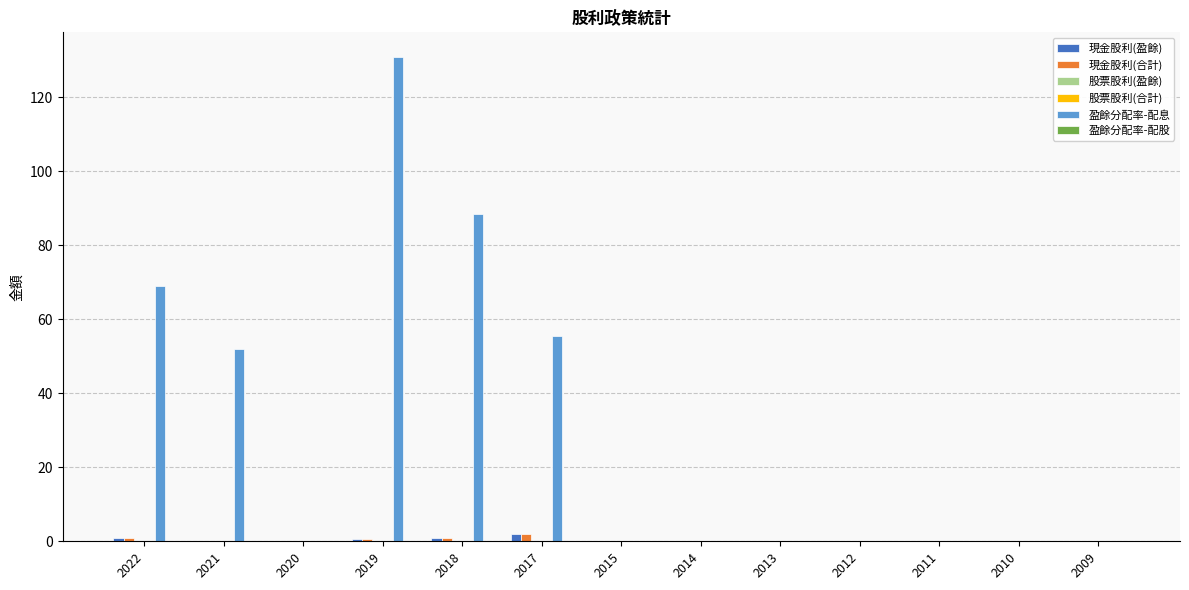

Which series has the largest total across all categories?

盈餘分配率-配息